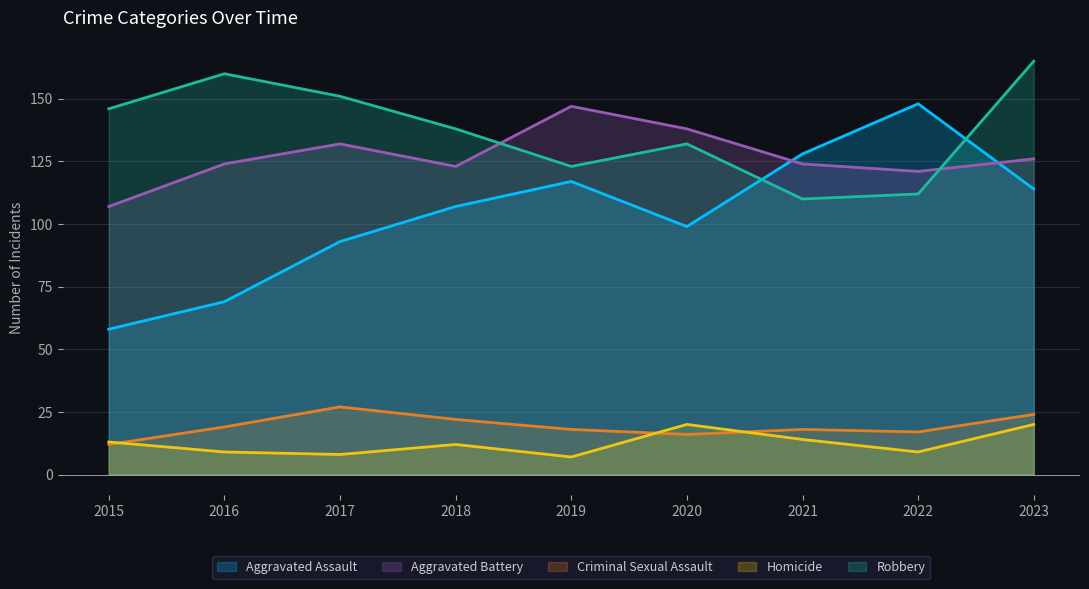

List the labels in order of Aggravated Battery value, largest first.

2019, 2020, 2017, 2023, 2016, 2021, 2018, 2022, 2015